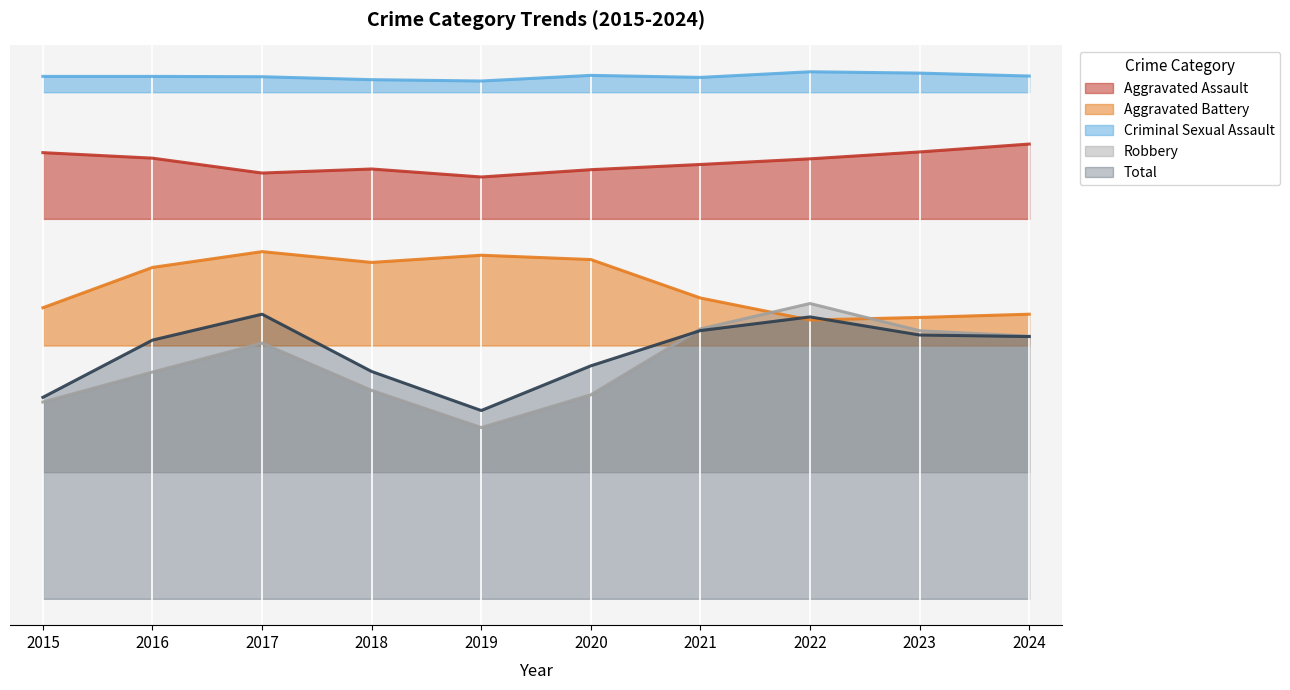

Rank the series at 2020 from highest to lowest value.

Criminal Sexual Assault, Aggravated Assault, Aggravated Battery, Total, Robbery